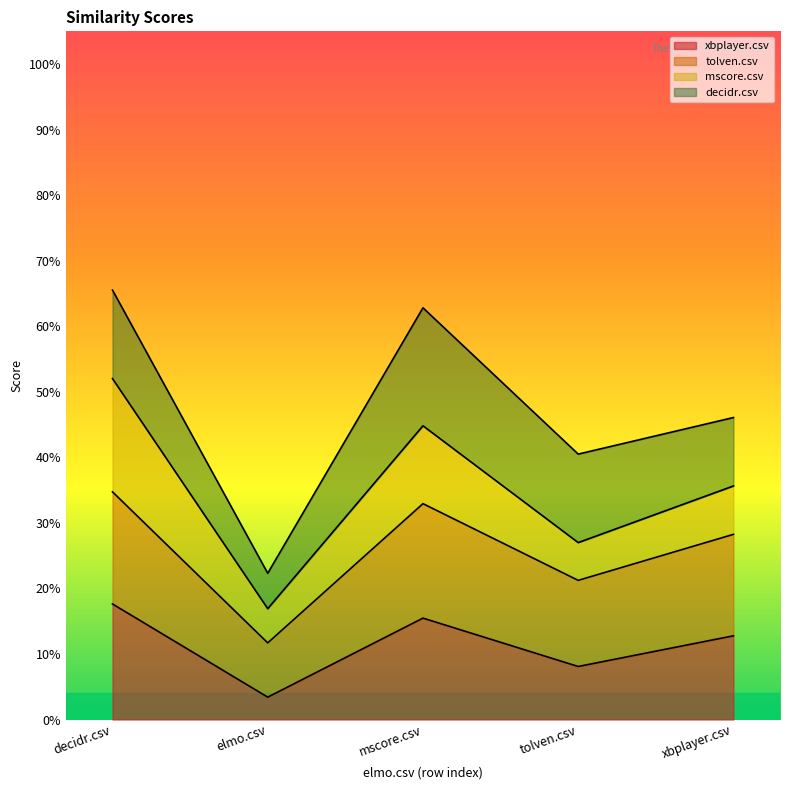

Where is xbplayer.csv nearest to the value 0?

elmo.csv